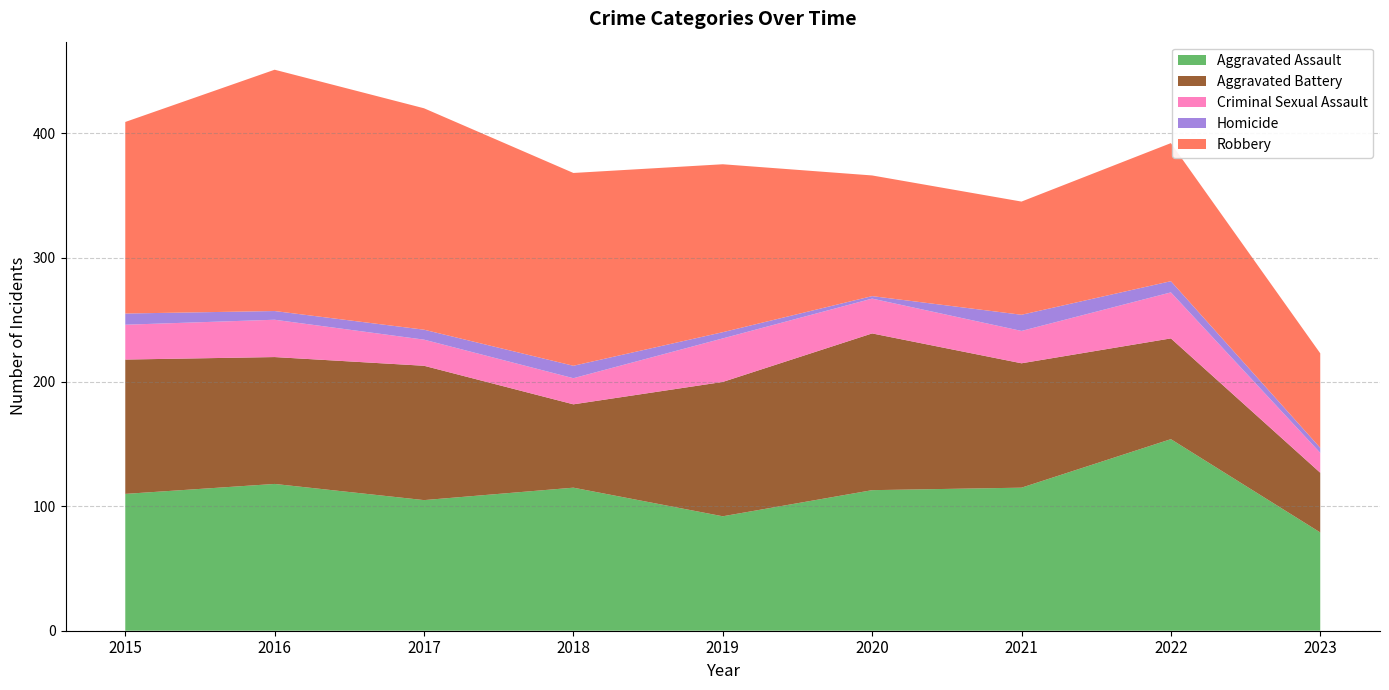

What is the approximate value of Aggravated Battery at 2017, to the nearest 10?

110